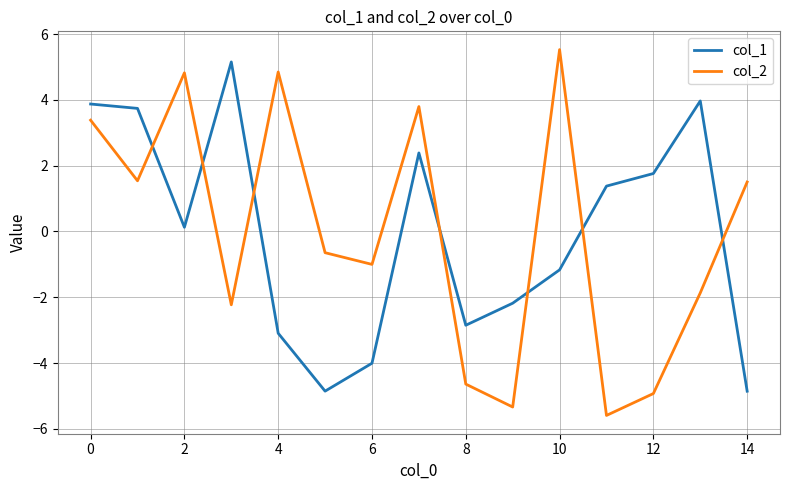

What is the difference between the maximum and minimum values in the col_1 series?

10.0